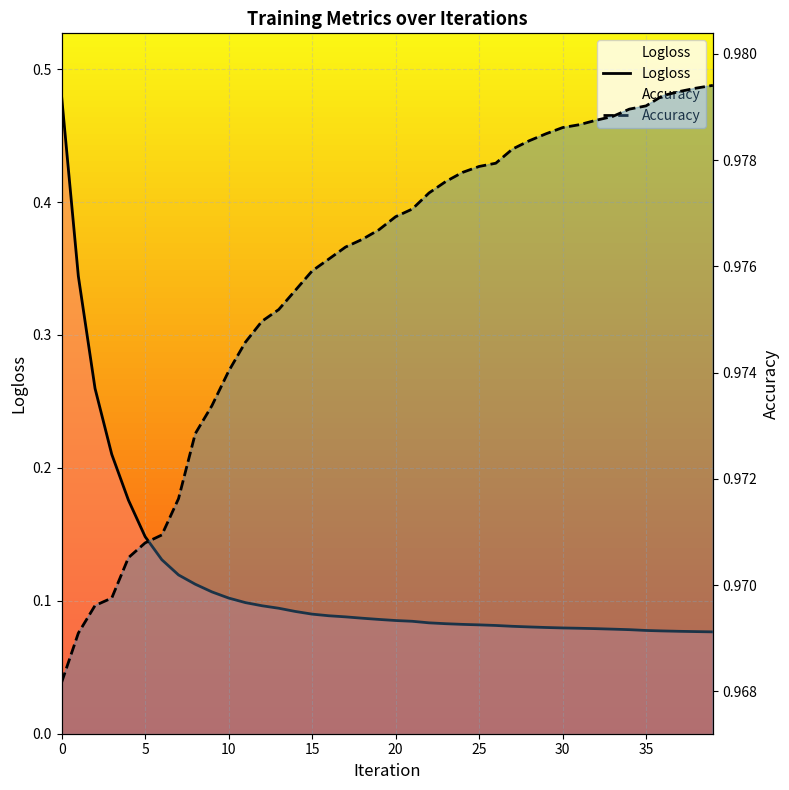

Which series has the largest total across all categories?

Accuracy